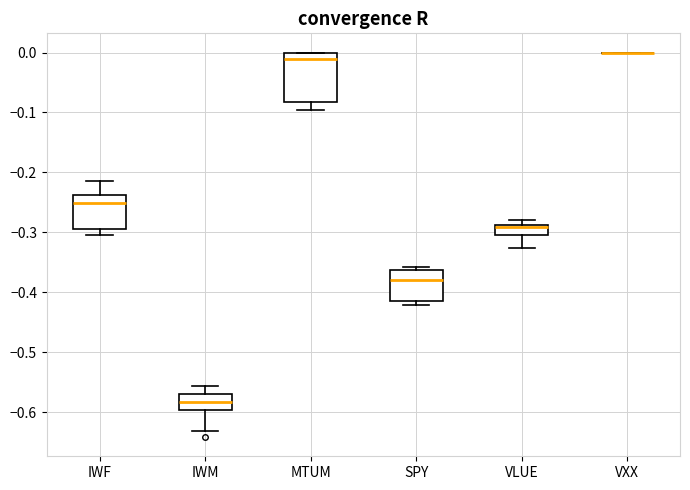

Reading left to right, transcribe this box plot: for each box, give where its median line is, the range the box spans, and where its two whiskers end, as read against the y-axis. The values are not printed on the chart, so give them approximately, as read against the axis.

IWF: median -0.25, box -0.30 to -0.24, whiskers -0.30 (just below the box's lower edge) to -0.22
IWM: median -0.58, box -0.60 to -0.57, whiskers -0.63 to -0.56
MTUM: median -0.01, box -0.08 to 0.00, whiskers -0.10 to 0.00
SPY: median -0.38, box -0.42 to -0.36, whiskers -0.42 (just below the box's lower edge) to -0.36 (just above the box's upper edge)
VLUE: median -0.29 (just below the box's upper edge), box -0.31 to -0.29, whiskers -0.33 to -0.28
VXX: box collapsed to a line at 0.00, whiskers 0.00 to 0.00